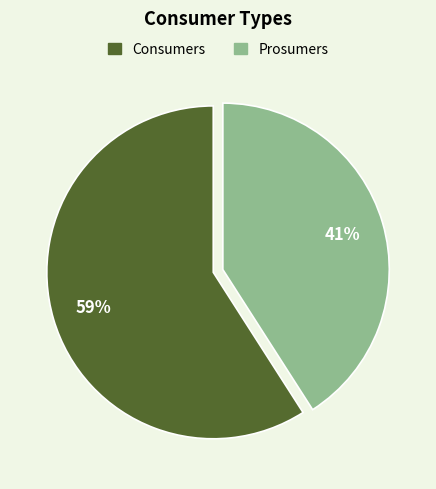

The Prosumers slice represents 41% of the pie. True or false?

True